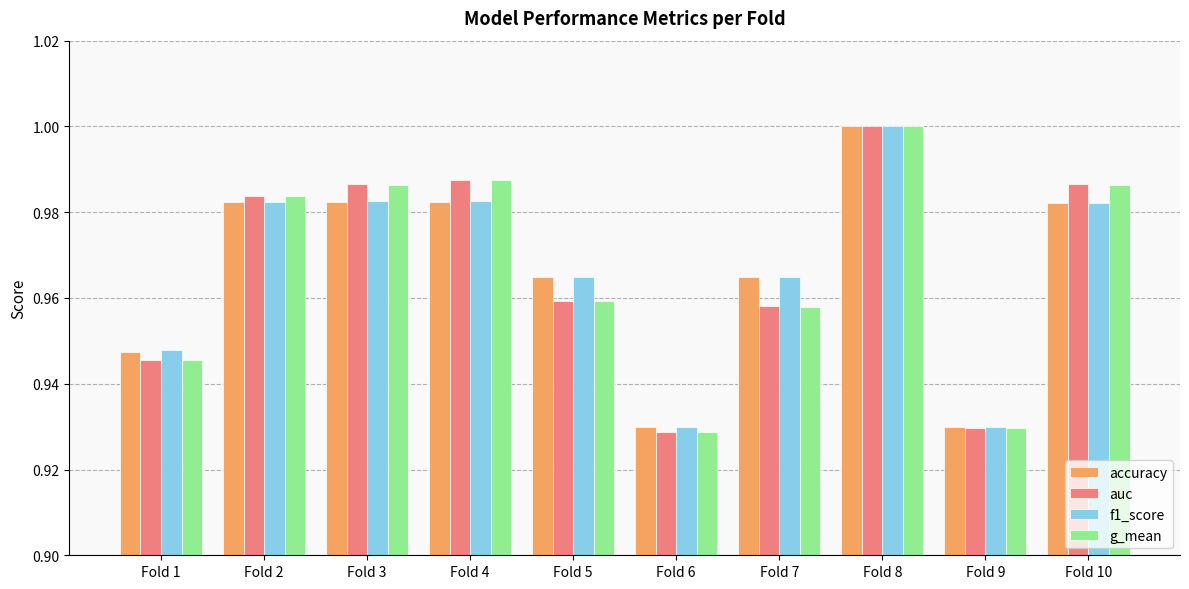

Which series changed the most between Fold 9 and Fold 10?

auc